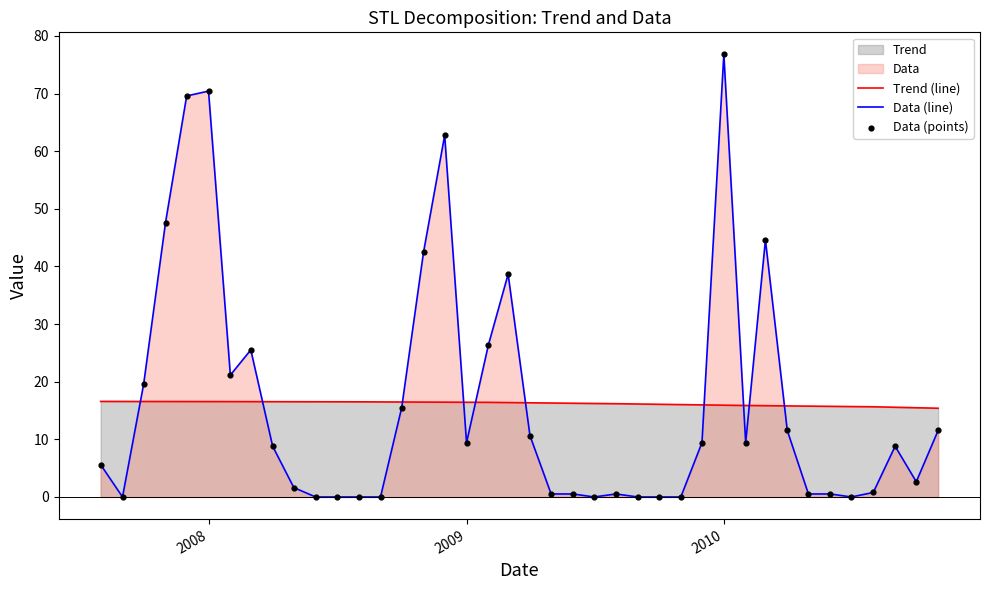

At which category is the sum across all series the highest?

2010